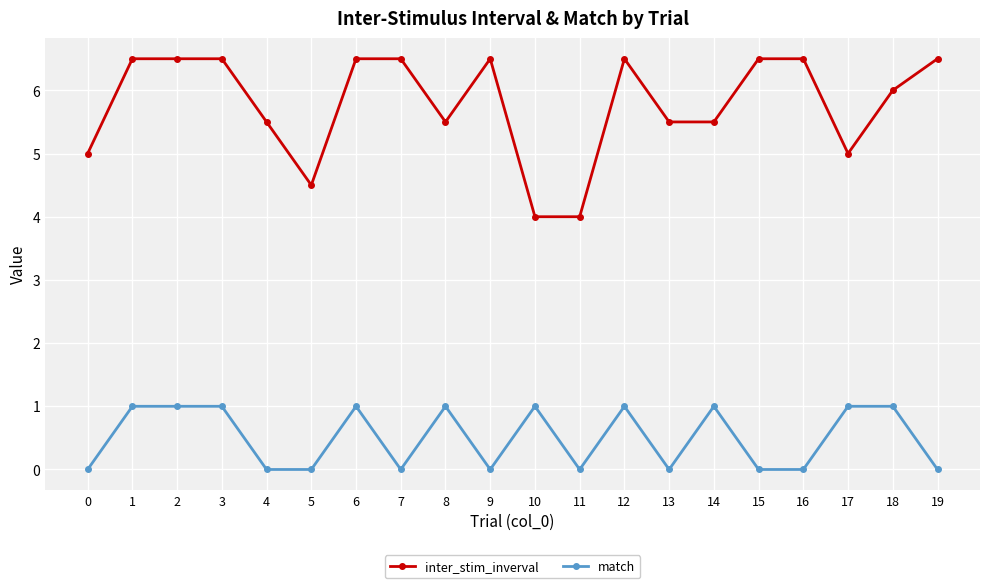

What is the spread (max minus min) of values at 16?

6.5